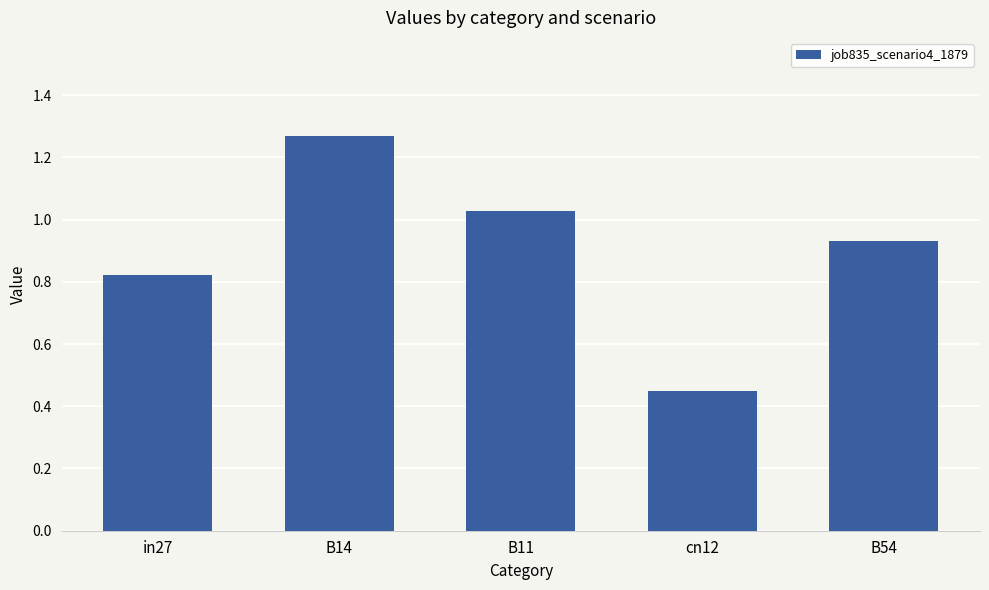

Count the number of categories in the chart.

5